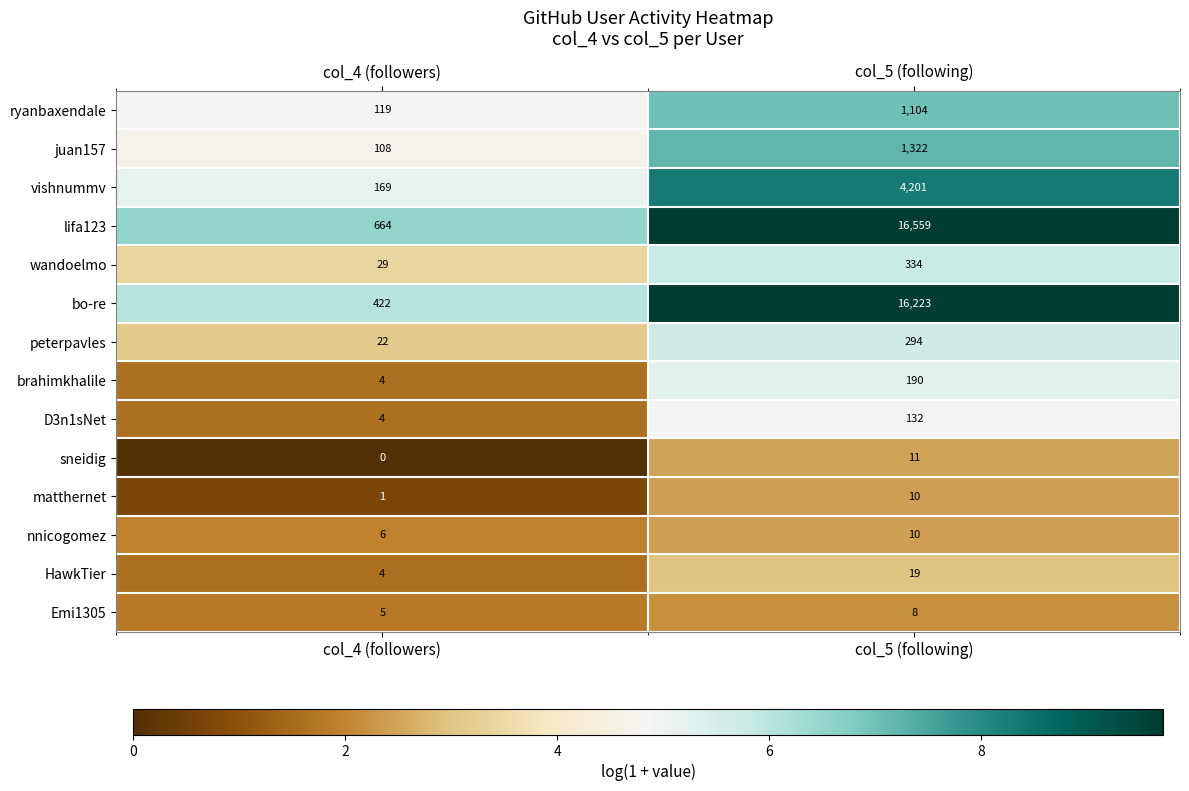

How many distinct data groups are displayed?

14